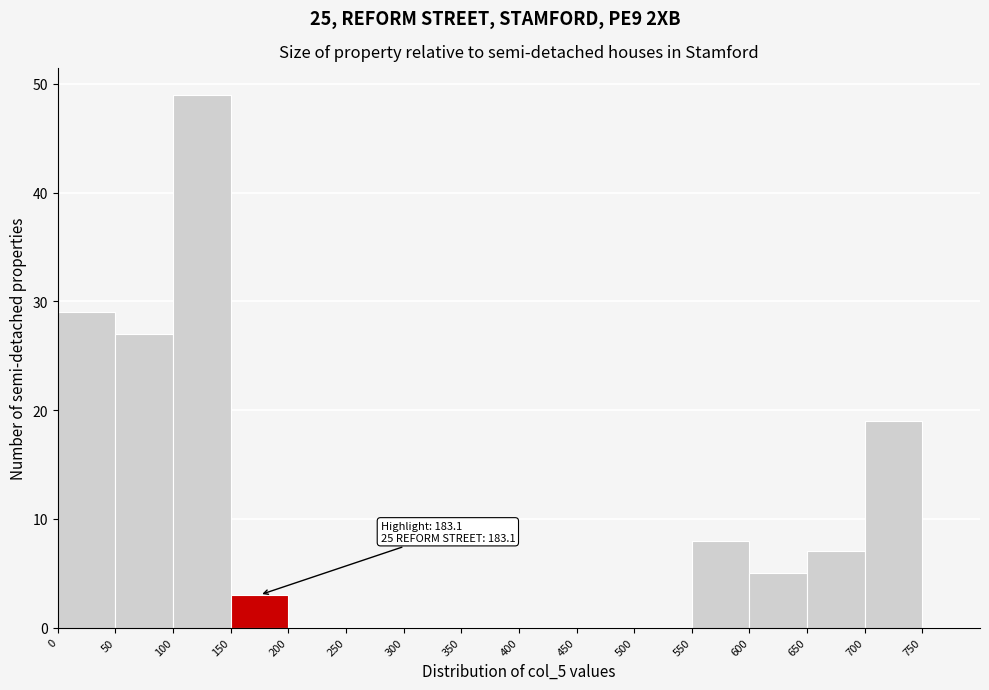

Which range on the x-axis has the tallest bar?

100 to 150